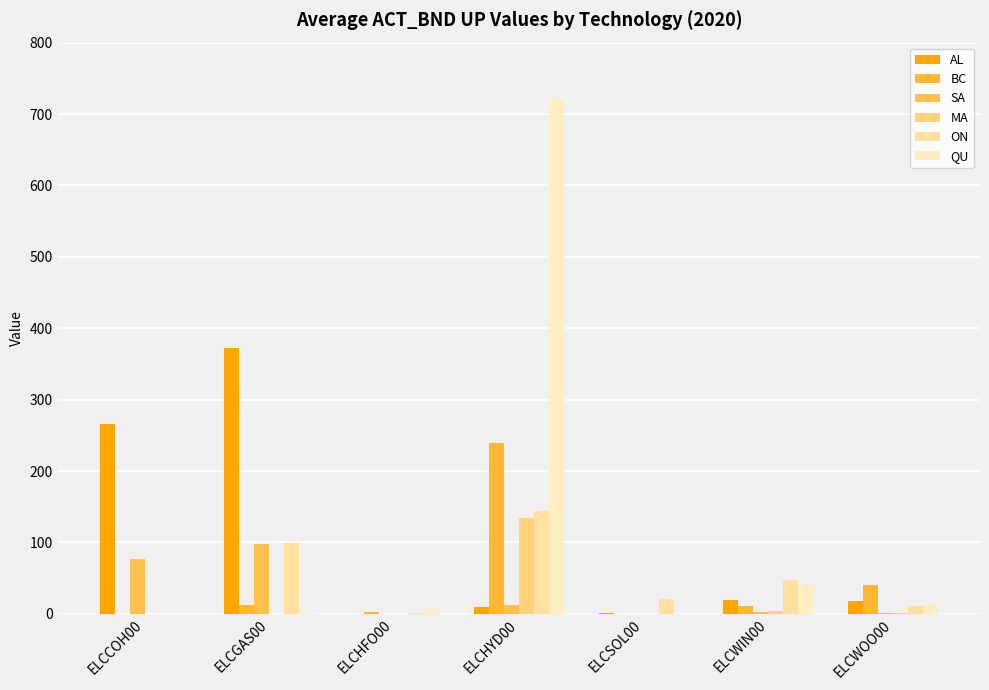

At which category is the sum across all series the highest?

ELCHYD00